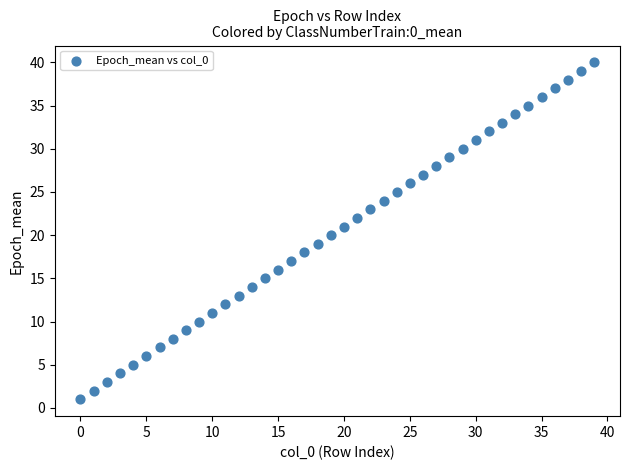

What is the range of Y values (max minus min)?

39